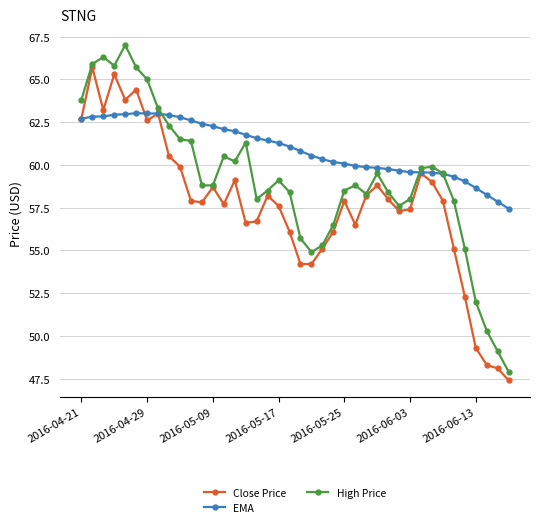

Rank the series by their maximum value, from highest to lowest.

High Price, Close Price, EMA